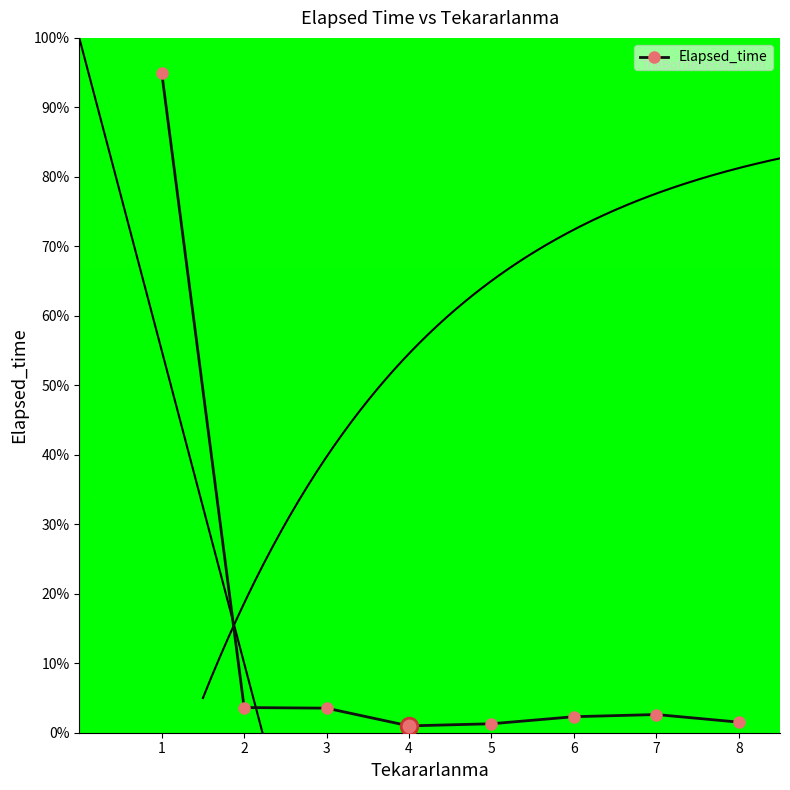

Where is the data nearest to the value 47?

2